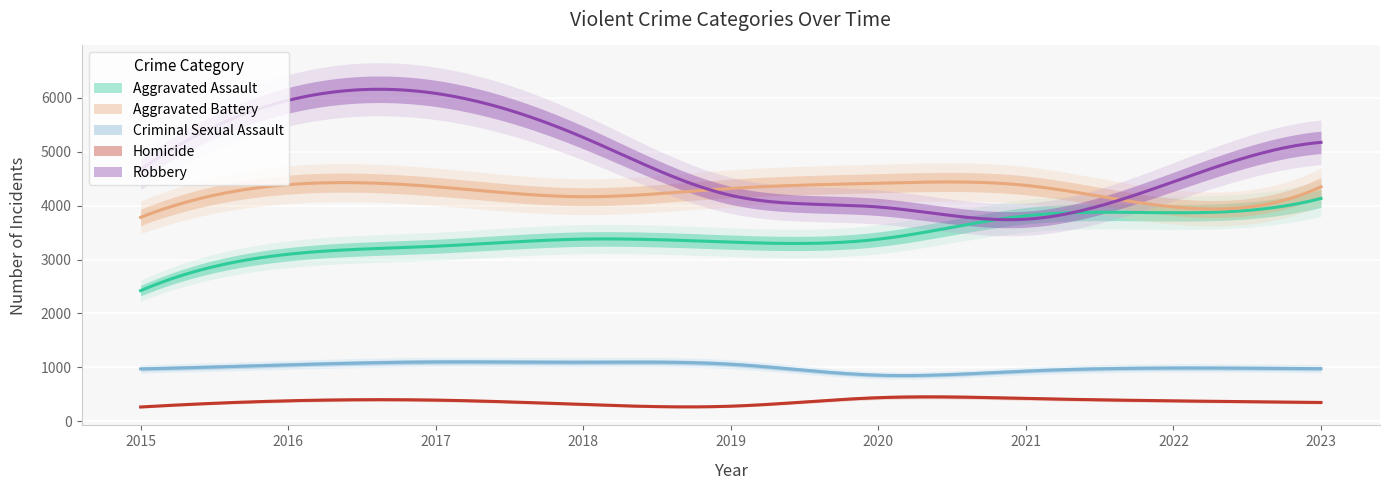

What is the average value of the Aggravated Assault series?

3407